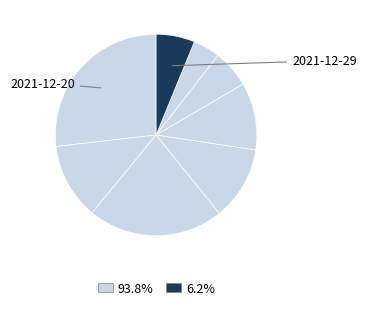

How many slices are in this pie chart?

8